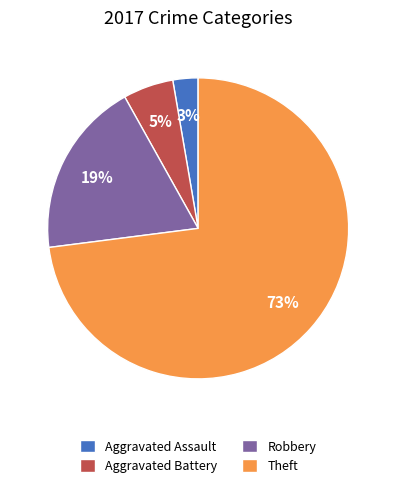

To the nearest percent, what is the difference between the largest and smallest slice percentages?

70%